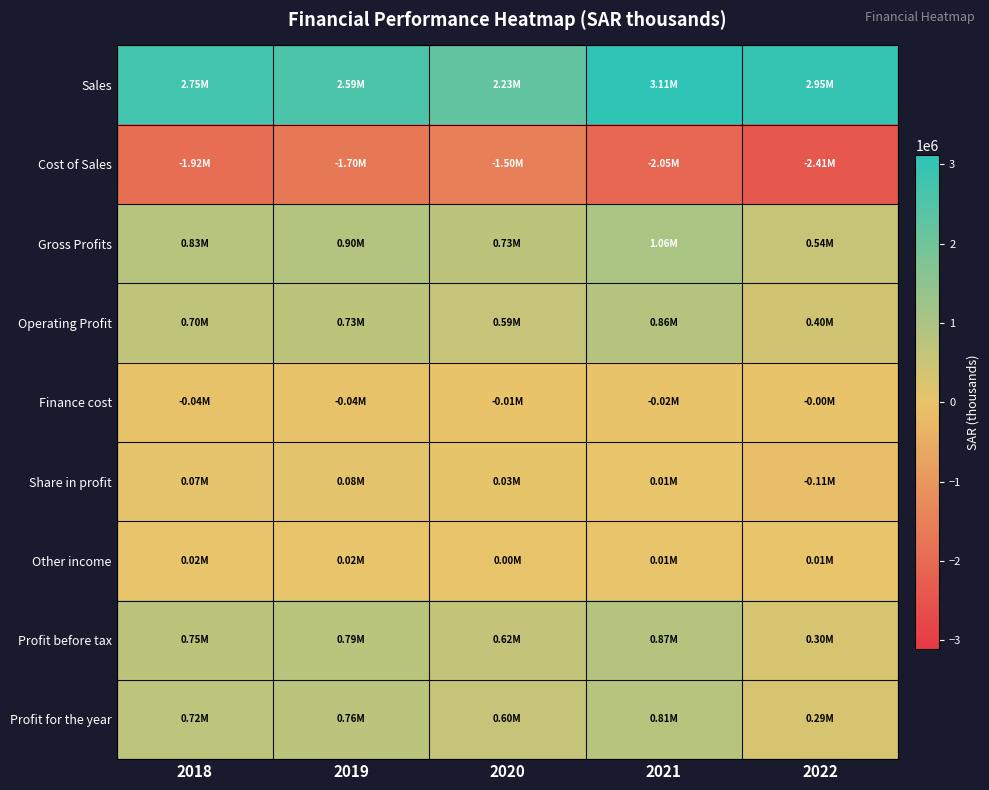

What is the difference between the highest and lowest values at 2022?

5360647